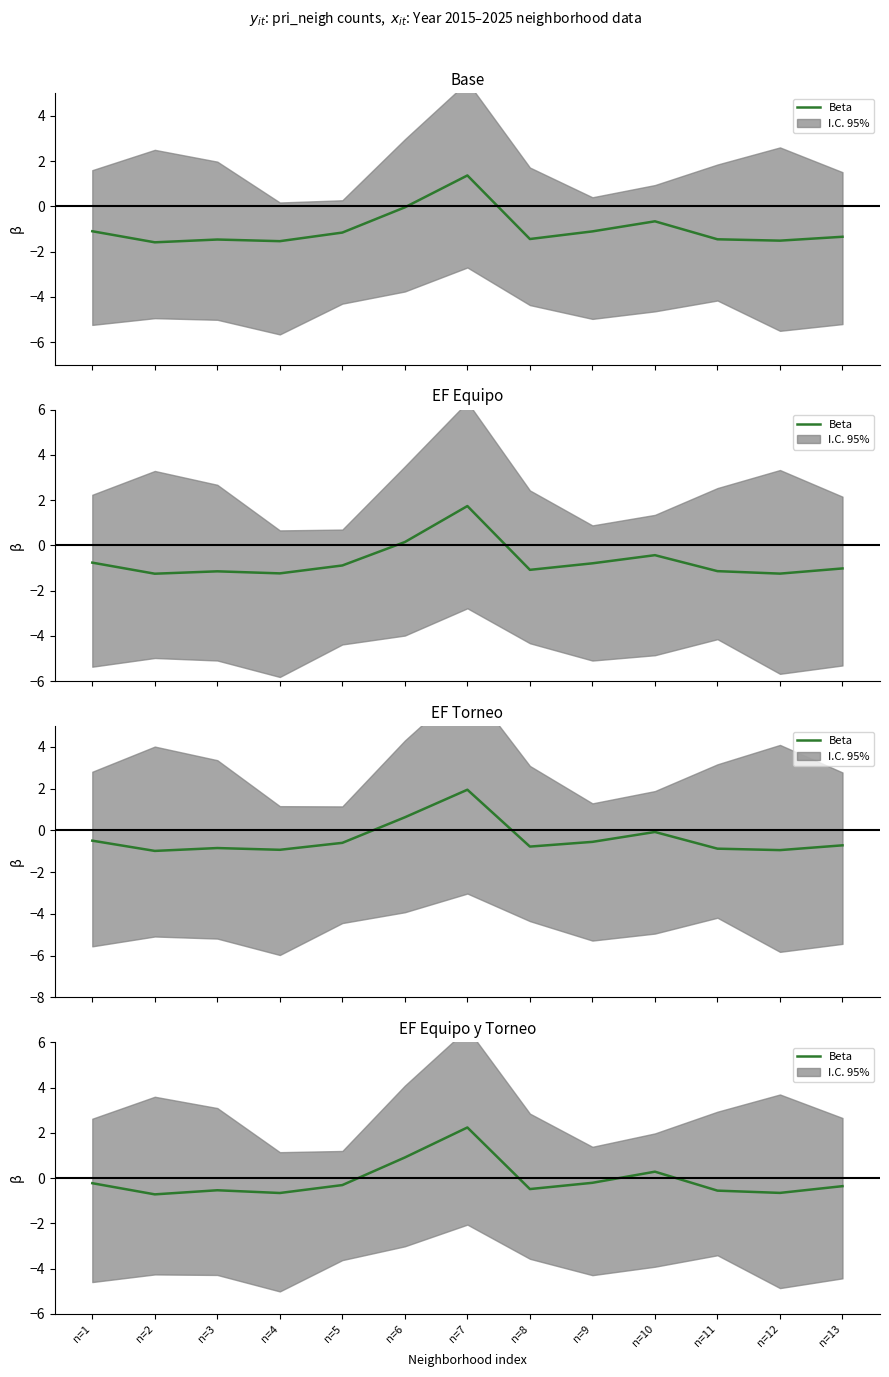

What is the sum of the values at n=2 and n=7?

1.5